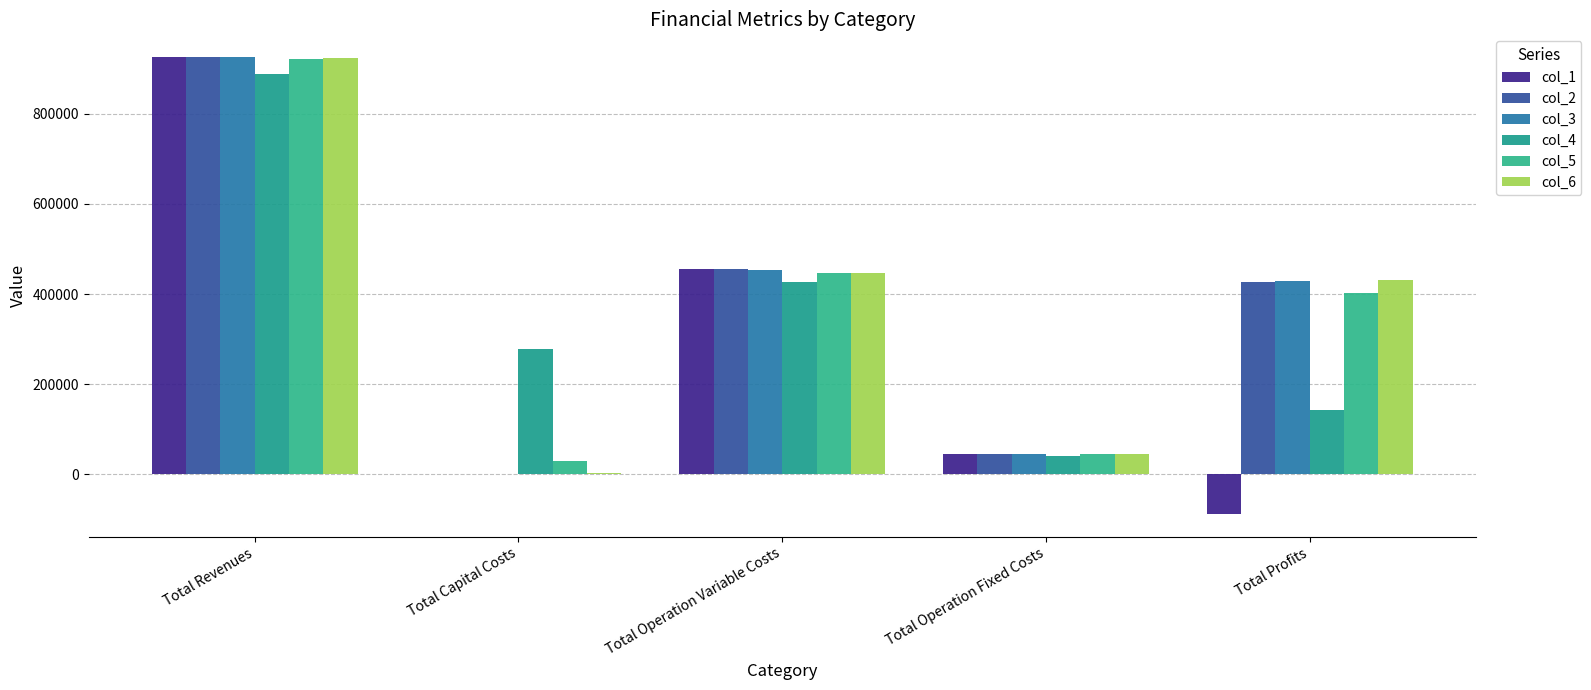

How many distinct data groups are displayed?

6